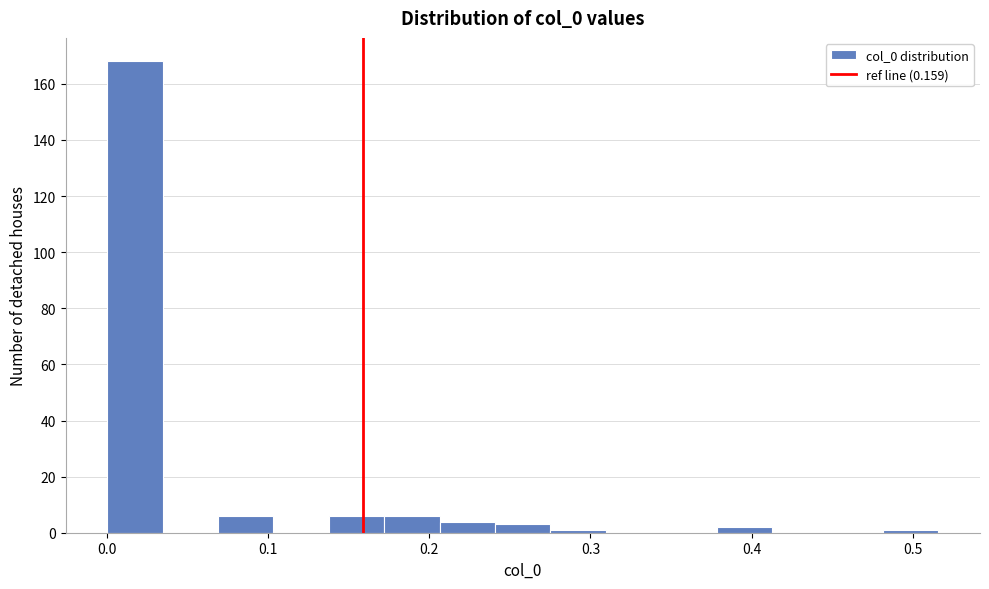

Around what value on the x-axis is the tallest bar? Give the approximate position of its centre, as read against the axis.

0.02